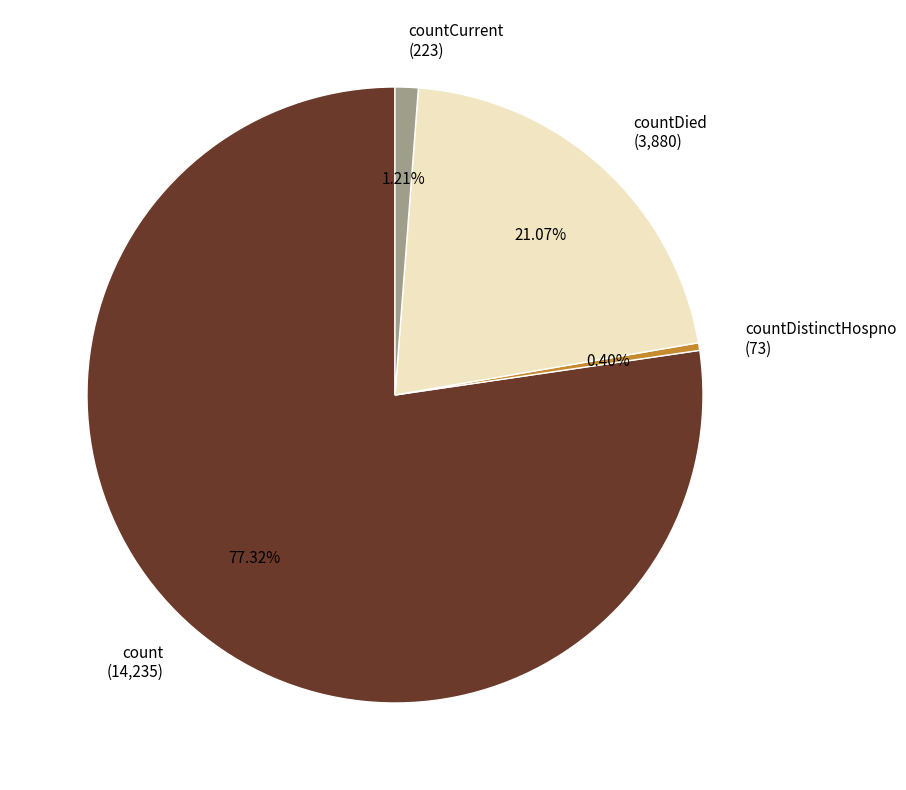

To the nearest percent, what is the difference between the countDistinctHospno and countDied slice percentages?

21%